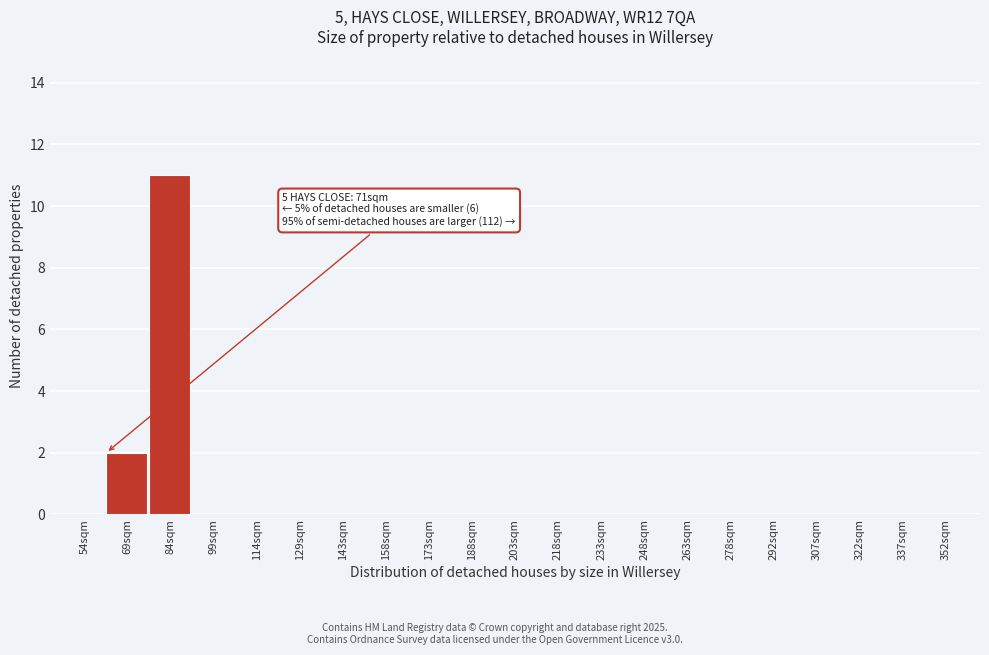

Reading left to right, what are all the values shown in this chart?

54sqm=0	69sqm=2	84sqm=11	99sqm=0	114sqm=0	129sqm=0	143sqm=0	158sqm=0	173sqm=0	188sqm=0	203sqm=0	218sqm=0	233sqm=0	248sqm=0	263sqm=0	278sqm=0	292sqm=0	307sqm=0	322sqm=0	337sqm=0	352sqm=0